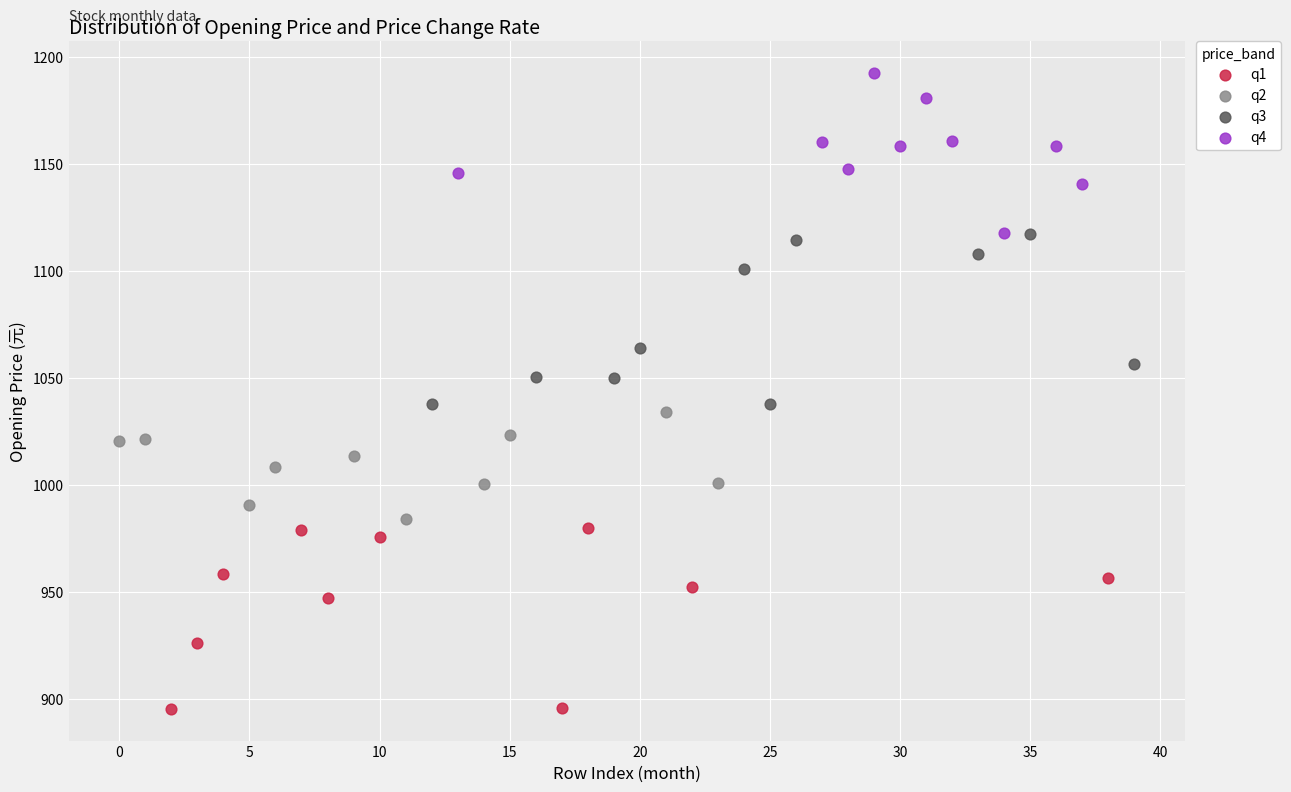

What are all the series names shown in the legend?

q1, q2, q3, q4